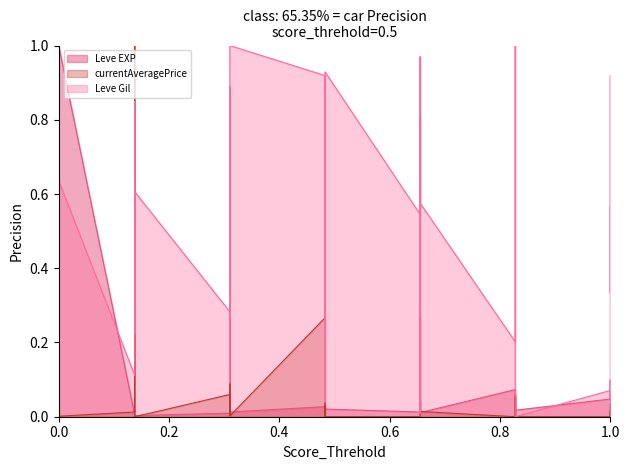

Is the value of currentAveragePrice at 15 greater than the value of Leve Gil at 25?

Yes